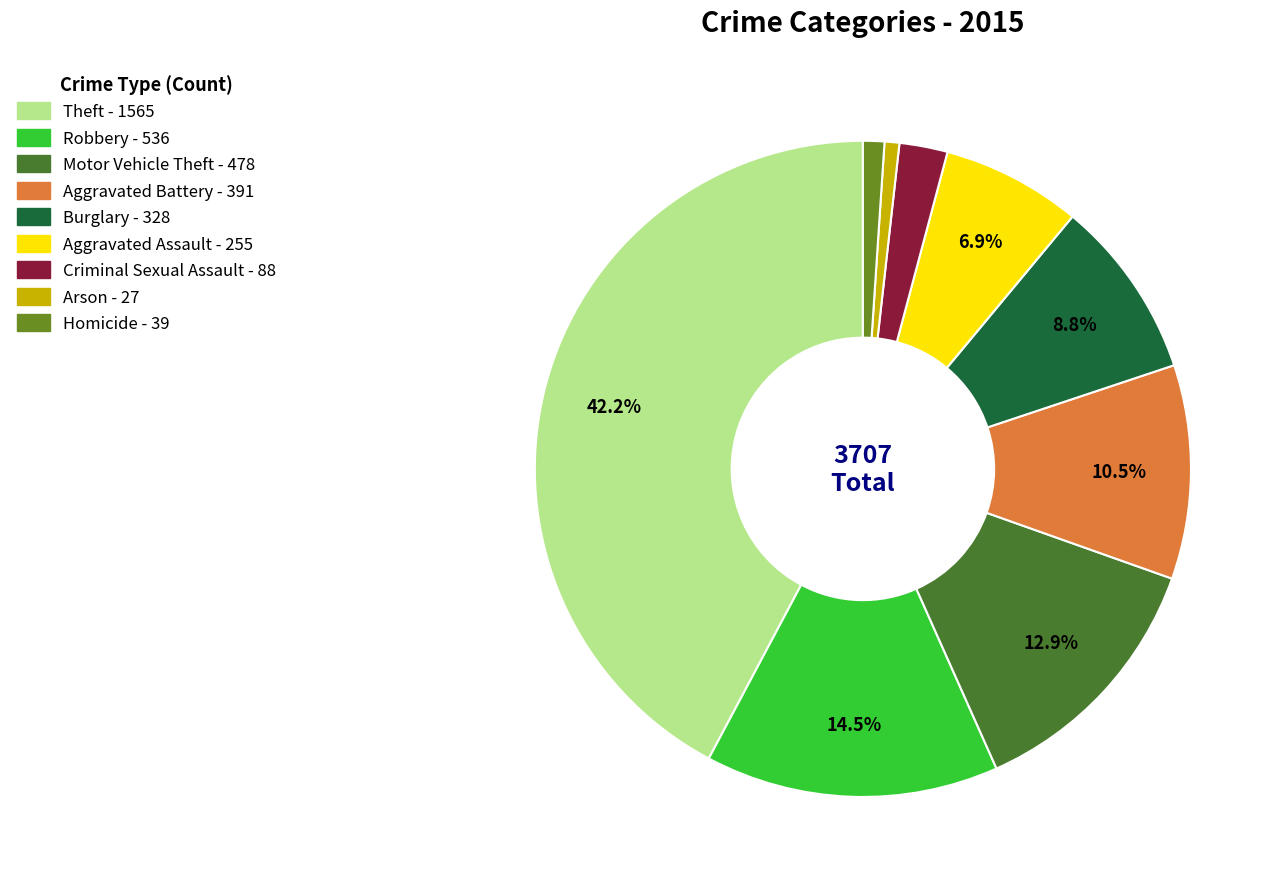

Count the number of slices in the pie.

9